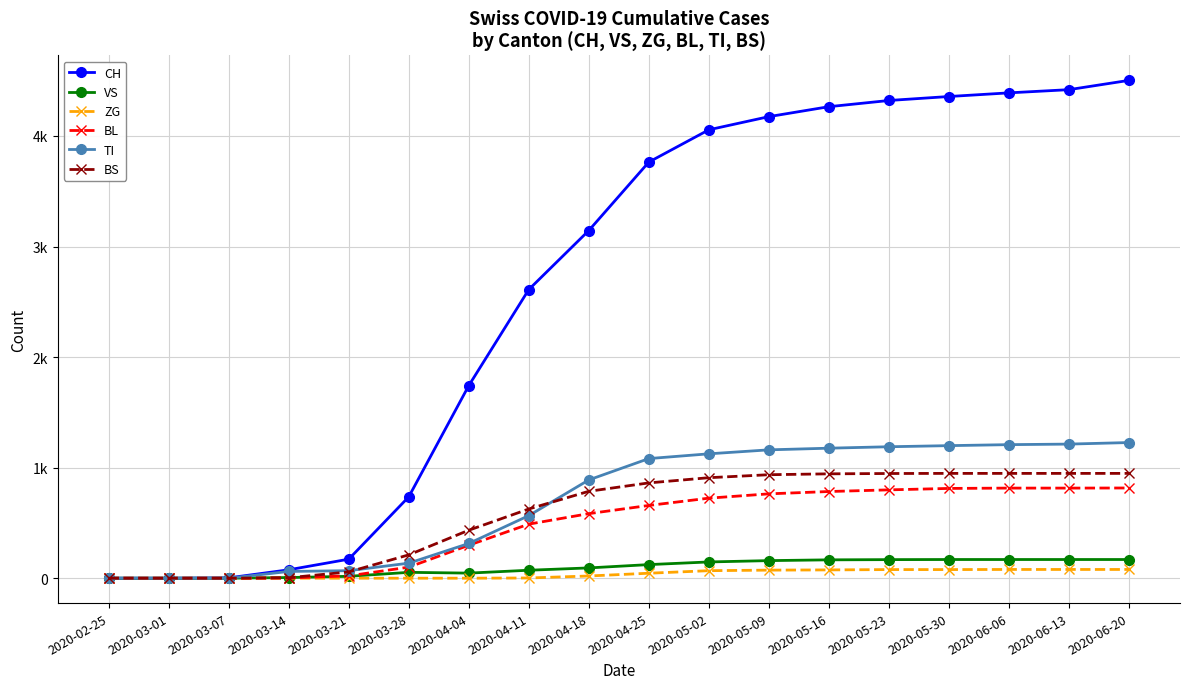

Does the chart have visible grid lines?

Yes